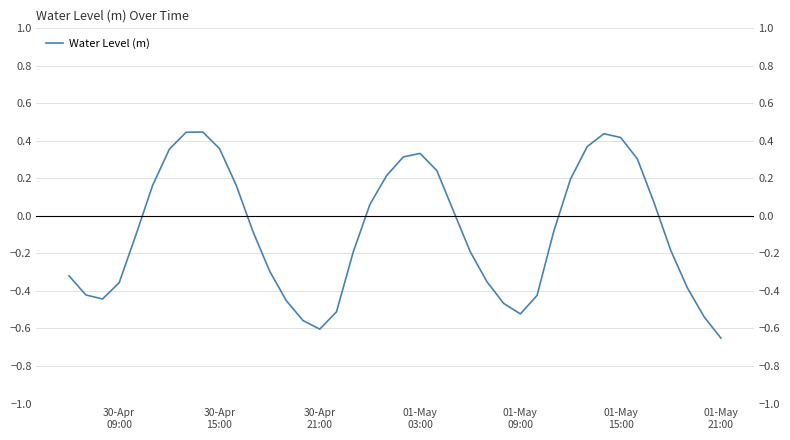

True or false: there are more than 0 points higher than both neighbors.

True